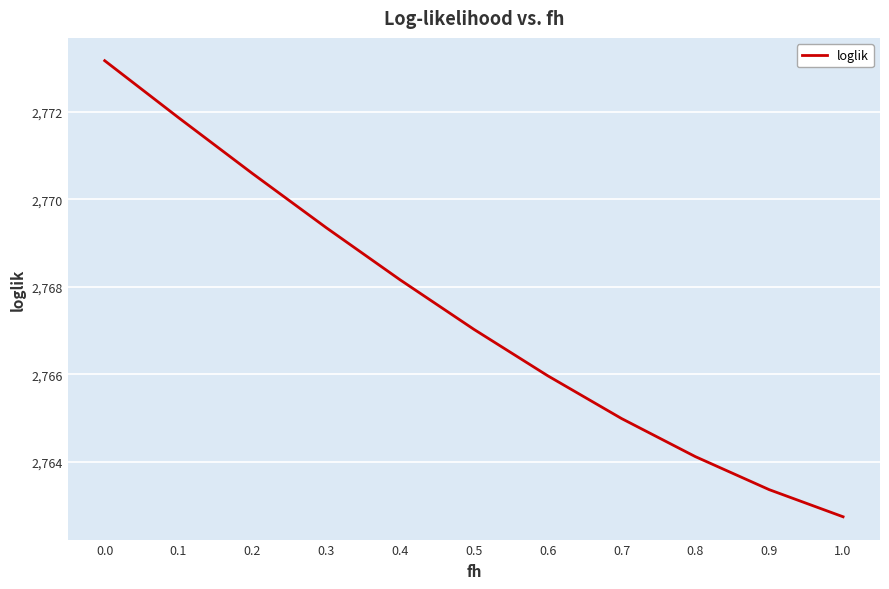

What is the ratio of the value at 0.2 to the value at 0.9?

1.0